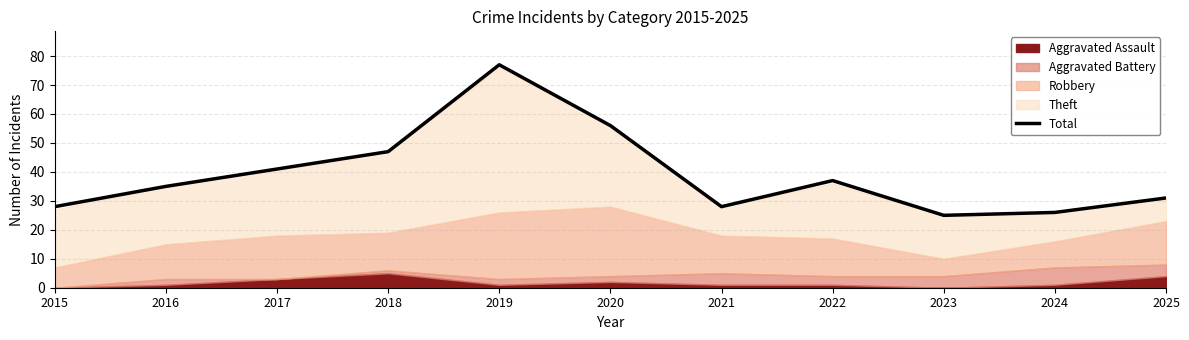

List the labels in order of value, largest first.

2019, 2020, 2018, 2017, 2022, 2016, 2025, 2015, 2021, 2024, 2023